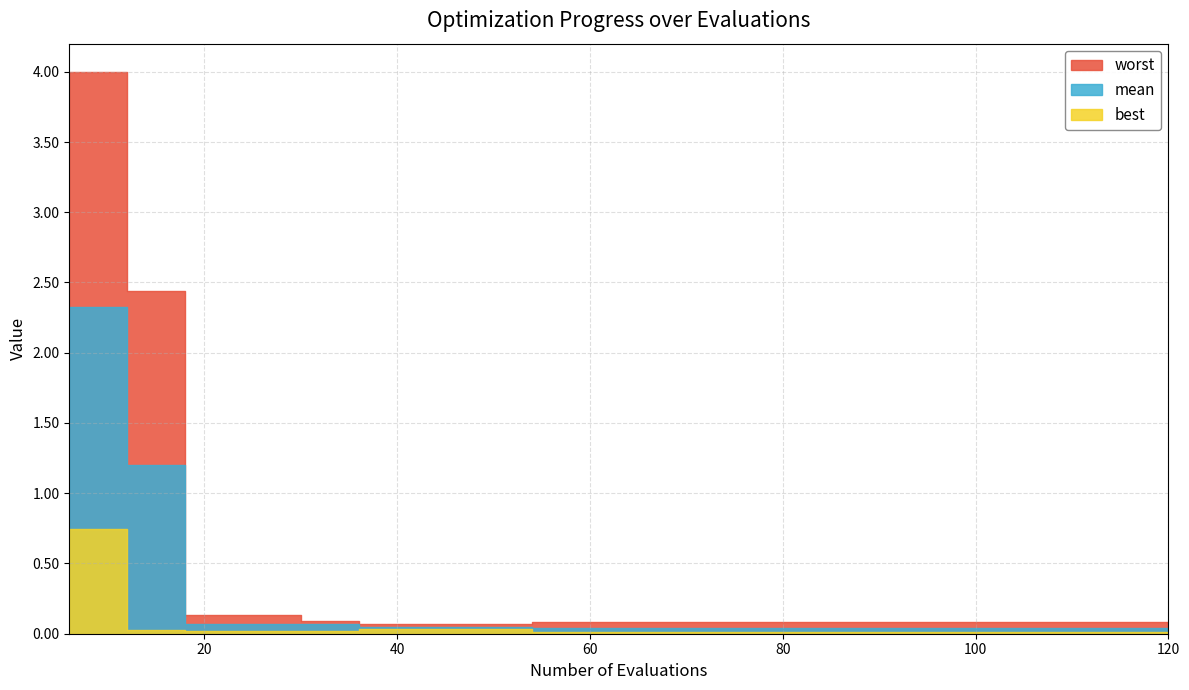

True or false: best and mean cross at least once.

False